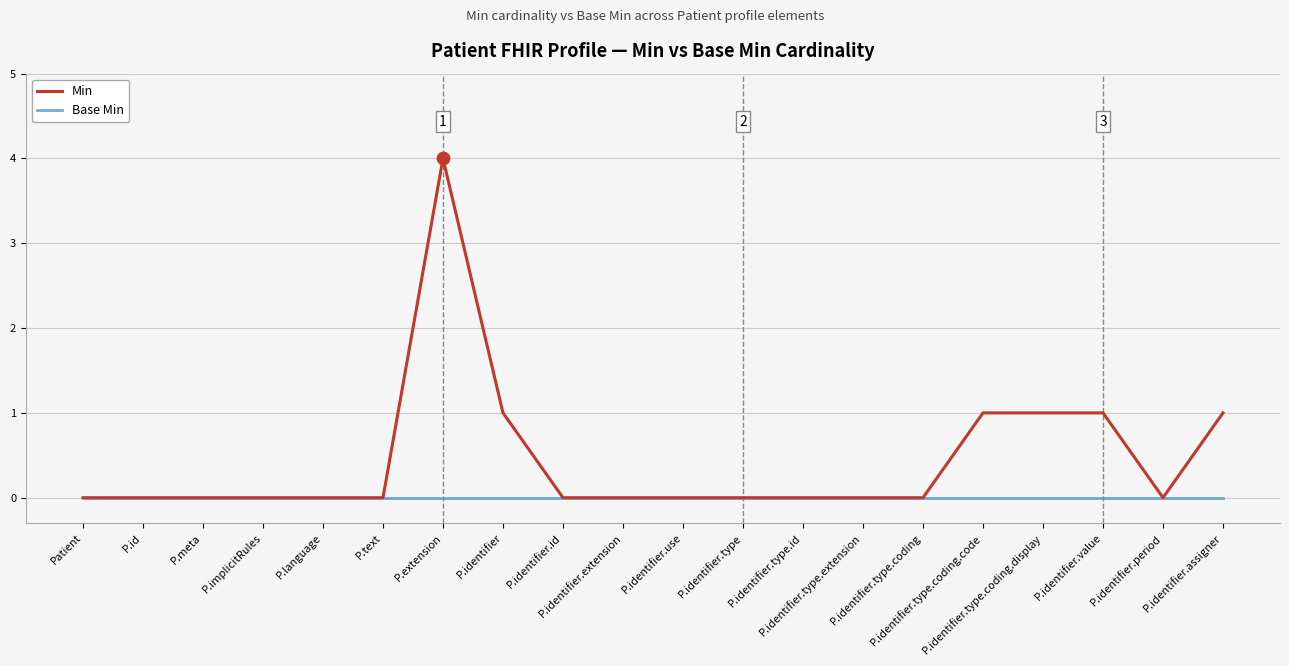

What are all the series names shown in the legend?

Min, Base Min